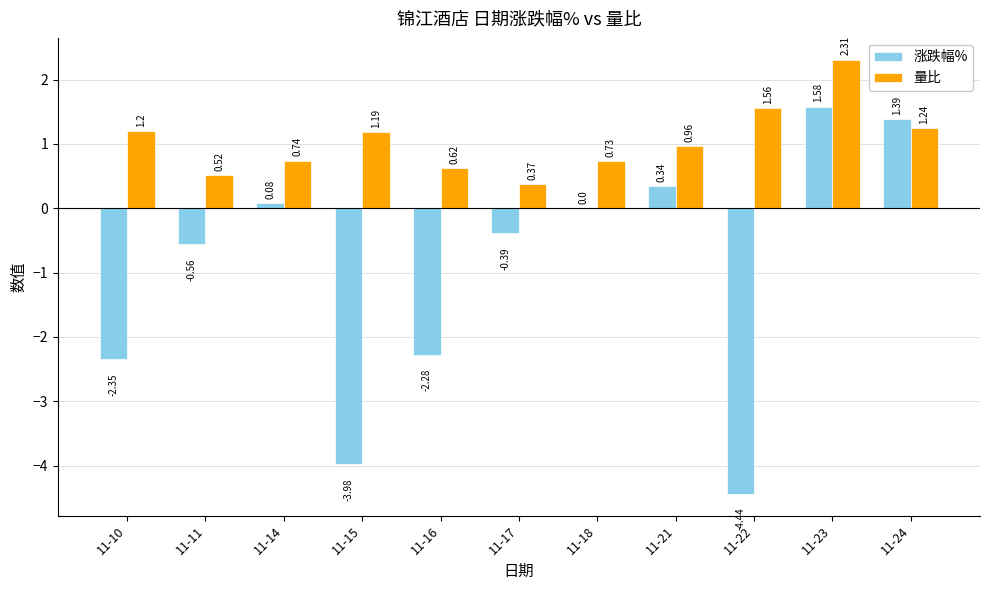

The 量比 series shows 0.5 at 11-15. True or false?

False